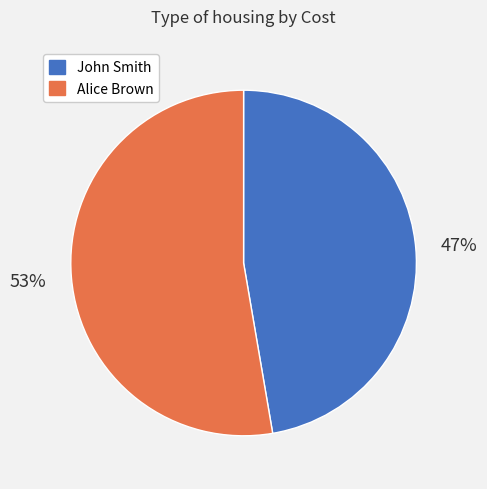

Combined, do John Smith and Alice Brown account for over 50%?

Yes